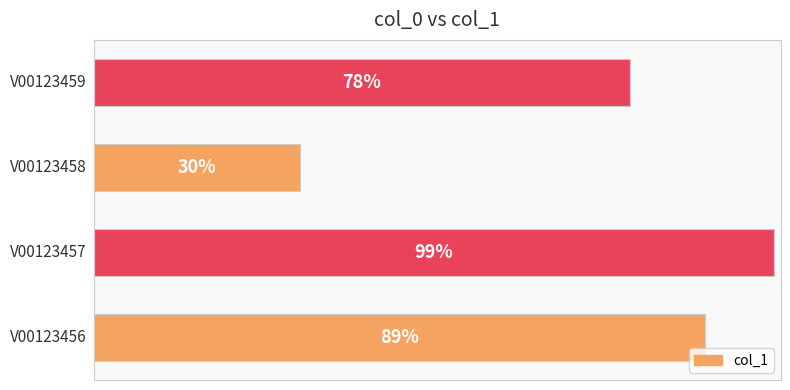

List the labels in order of value, largest first.

1.0, 0.0, 3.0, 2.0